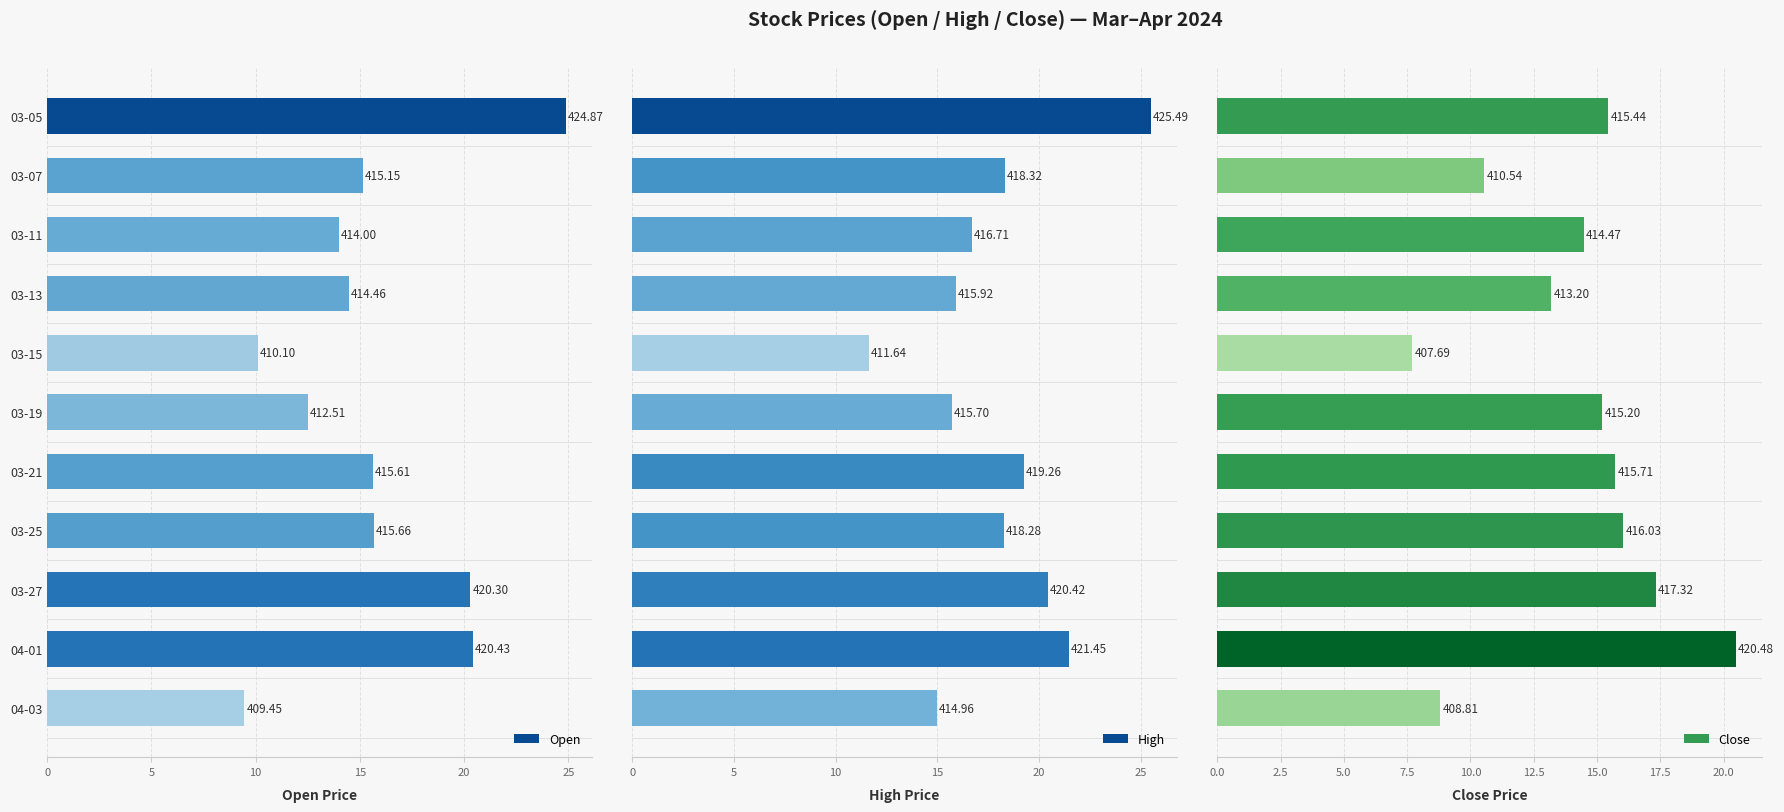

What is the difference between the highest and lowest values at 03-07?

7.8